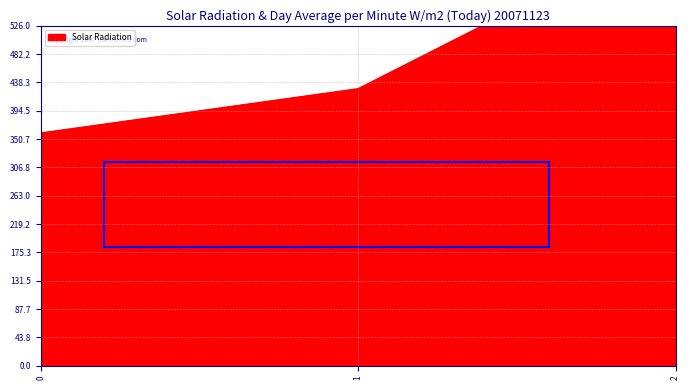

What is the change in value from 0 to 1?

+68.6